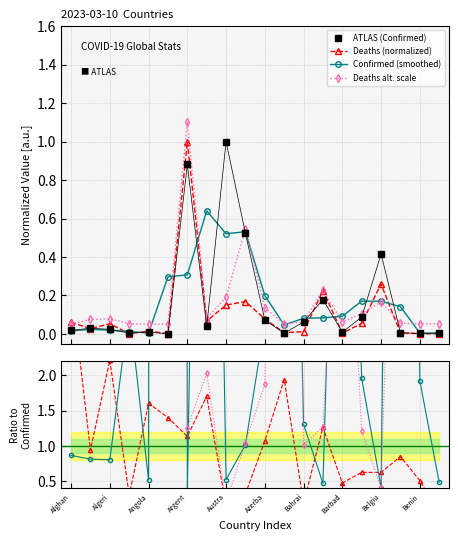

True or false: Confirmed (smoothed) has more than 1 points higher than both neighbors.

True